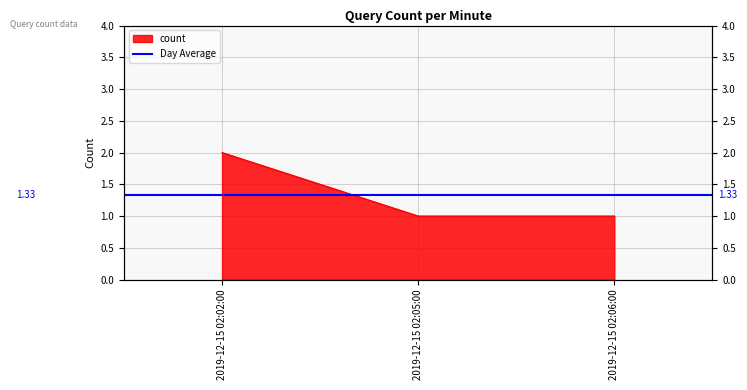

What is the ratio of the value at 2019-12-15 02:02:00 to the value at 2019-12-15 02:05:00?

2.0